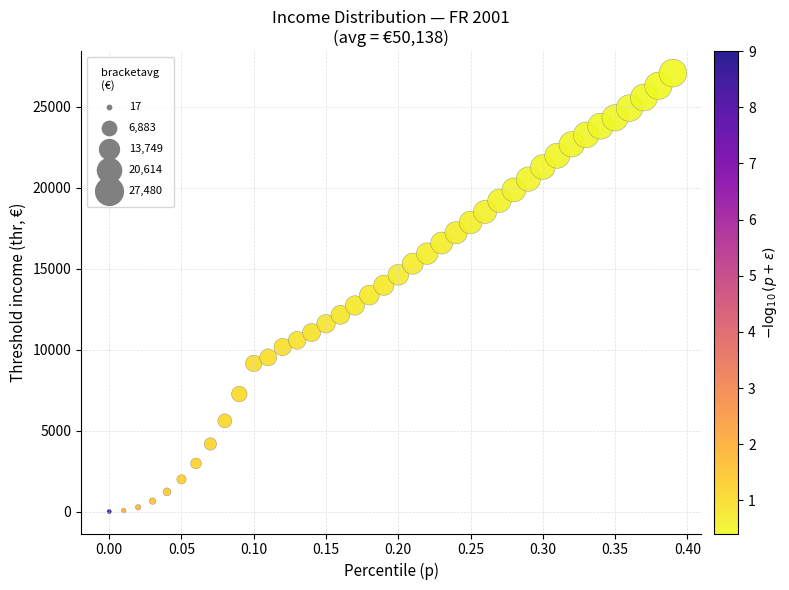

What is the range of X values (max minus min)?

0.4